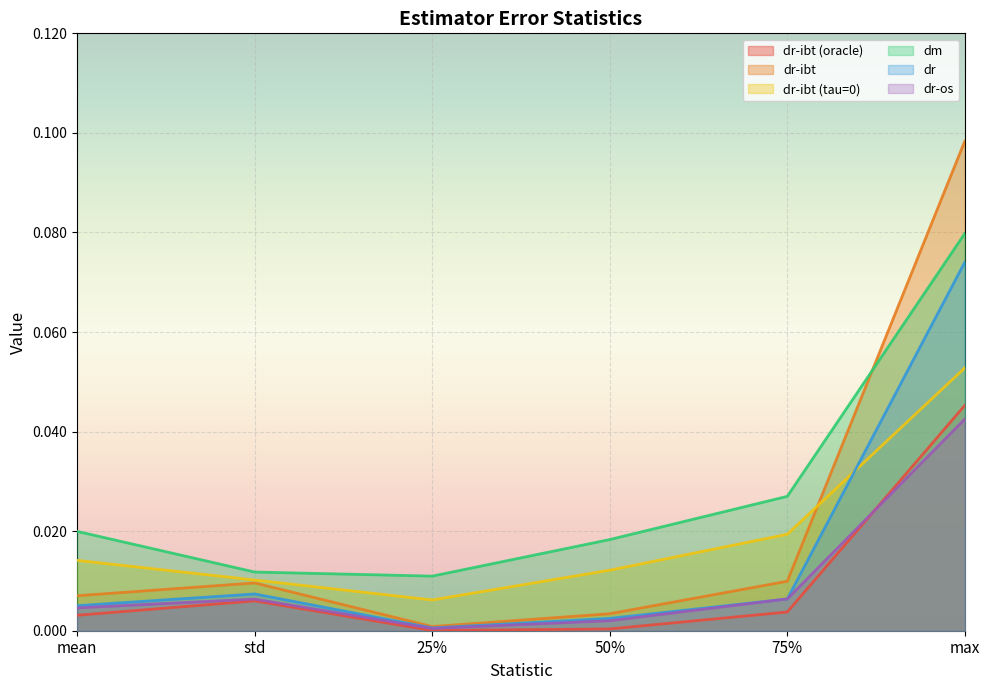

Reading left to right, what are all the values shown in this chart?

dr-ibt (oracle): mean=0.0	std=0.0	25%=0.0	50%=0.0	75%=0.0	max=0.0
dr-ibt: mean=0.0	std=0.0	25%=0.0	50%=0.0	75%=0.0	max=0.1
dr-ibt (tau=0): mean=0.0	std=0.0	25%=0.0	50%=0.0	75%=0.0	max=0.1
dm: mean=0.0	std=0.0	25%=0.0	50%=0.0	75%=0.0	max=0.1
dr: mean=0.0	std=0.0	25%=0.0	50%=0.0	75%=0.0	max=0.1
dr-os: mean=0.0	std=0.0	25%=0.0	50%=0.0	75%=0.0	max=0.0